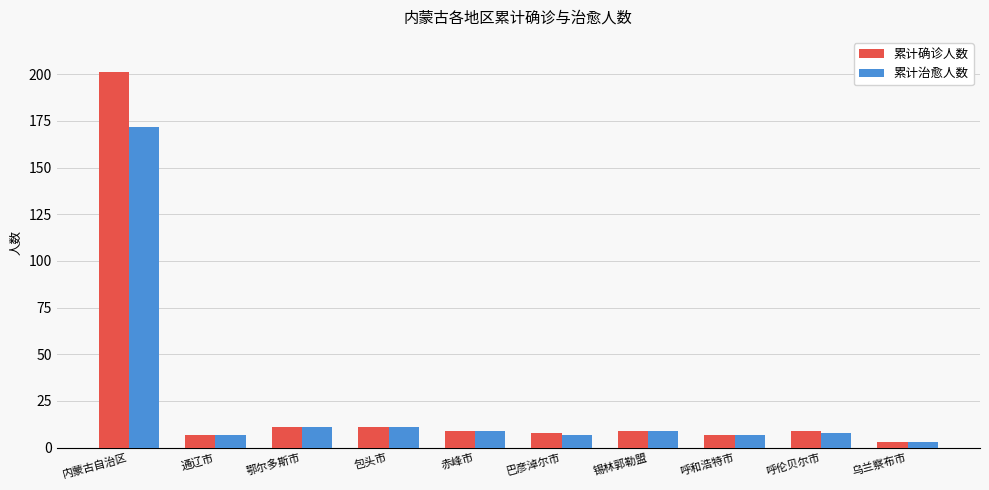

What is the smallest value displayed?

3